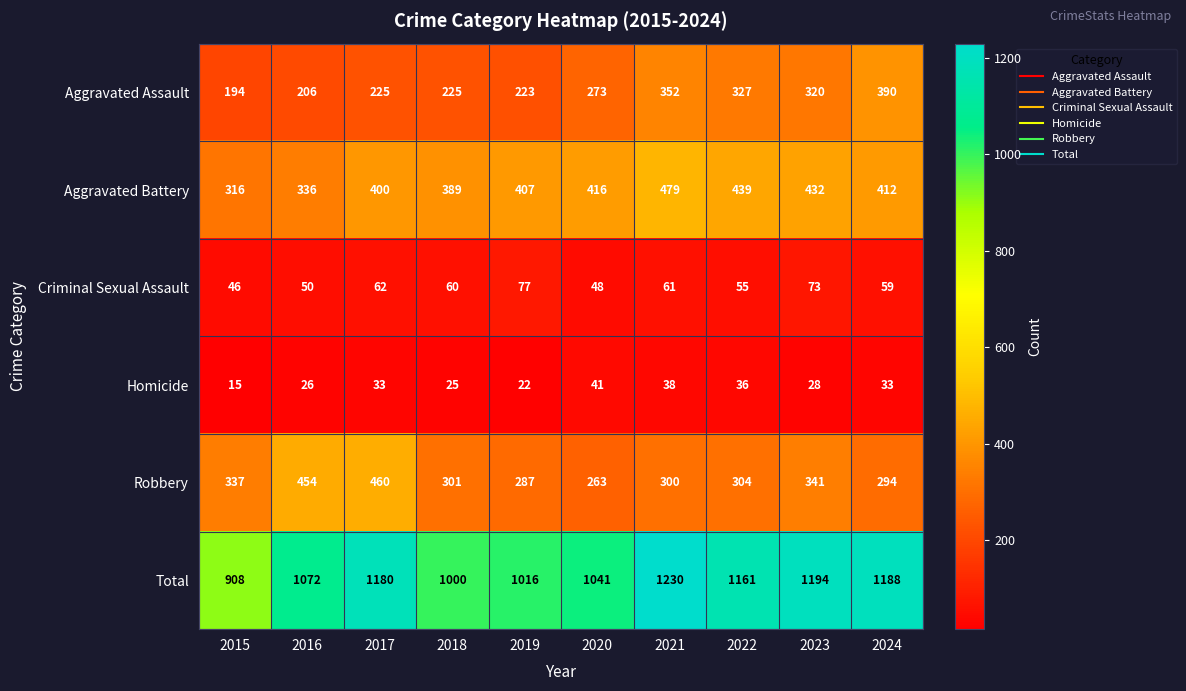

Which series changed the most between 2018 and 2024?

Total